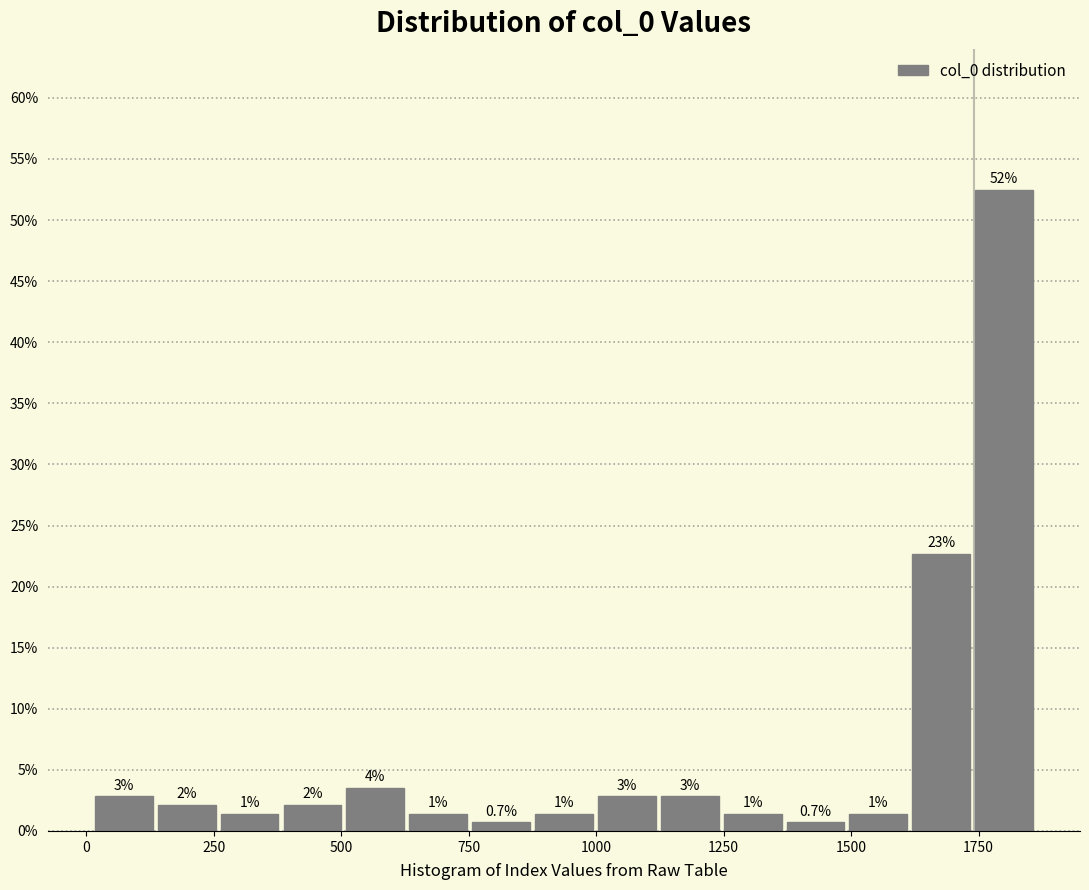

Around what value on the x-axis is the tallest bar? Give the approximate position of its centre, as read against the axis.

1800